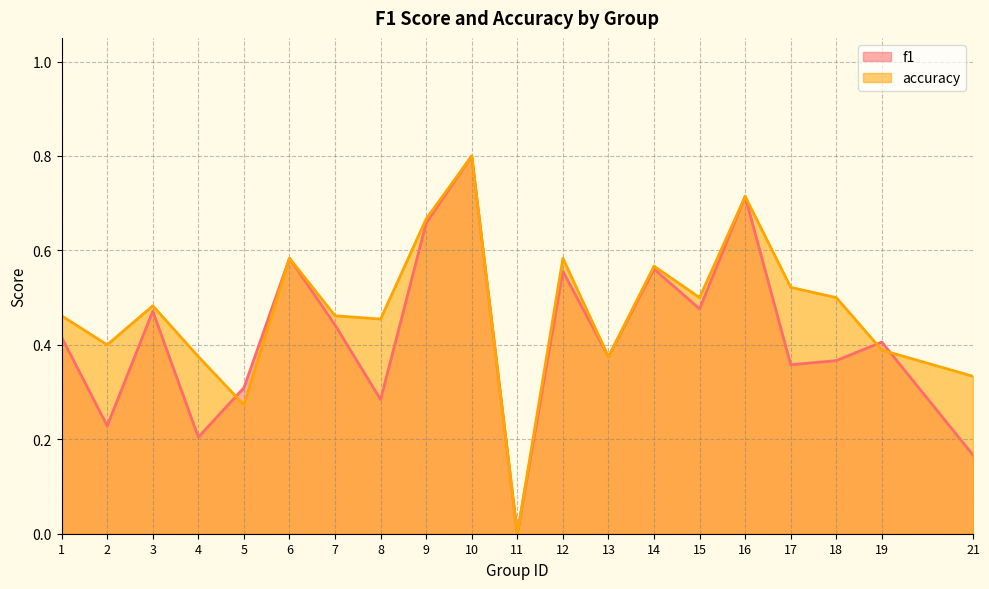

Between 21 and 7, which is larger?

7